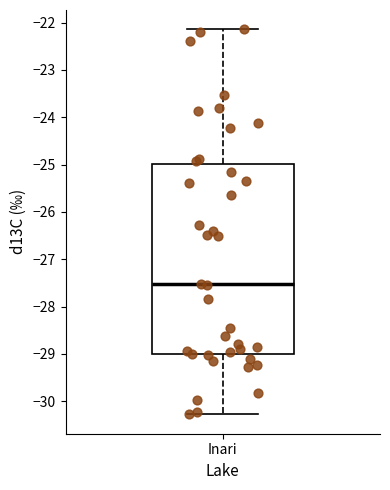

Transcribe this box plot: give where the median line is, the range the box spans, and where the two whiskers end, as read against the y-axis. The values are not printed on the chart, so give them approximately, as read against the axis.

median -27.5, box -29.0 to -25.0, whiskers -30.3 to -22.1